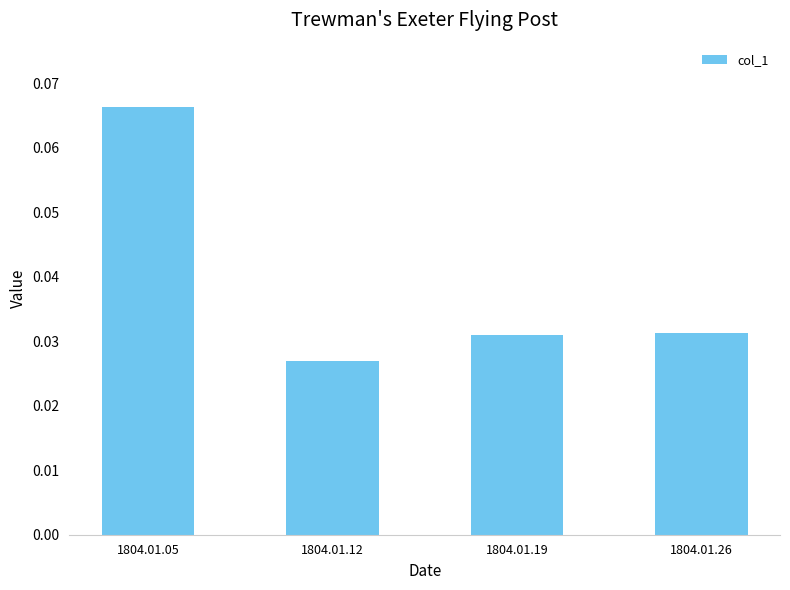

True or false: the data shows 0.0 at 1804.01.05.

False